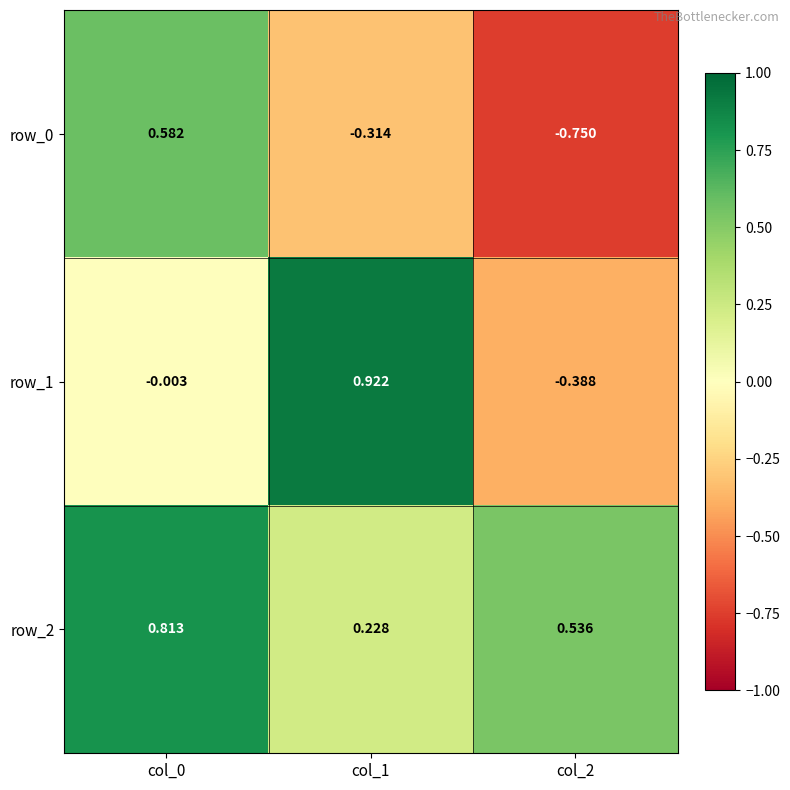

What is the total value across all series at col_0?

1.4